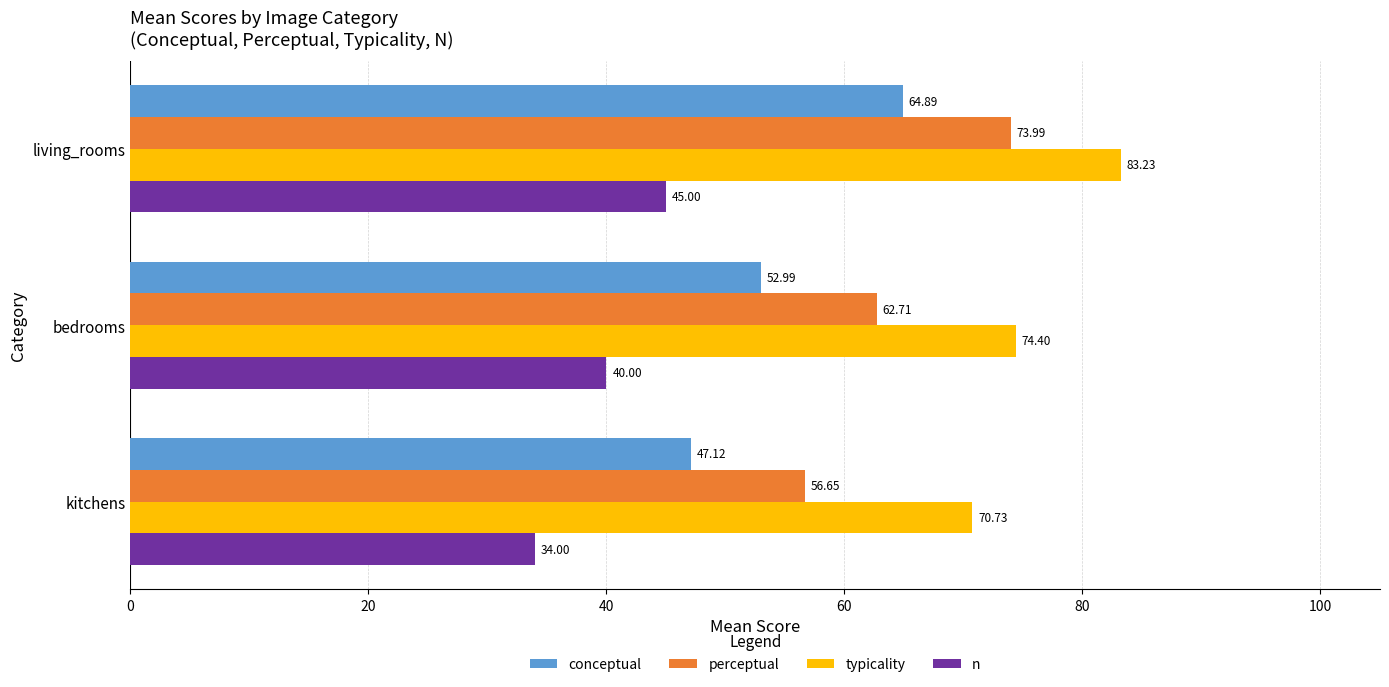

Rank the series by their average value, from lowest to highest.

n, conceptual, perceptual, typicality